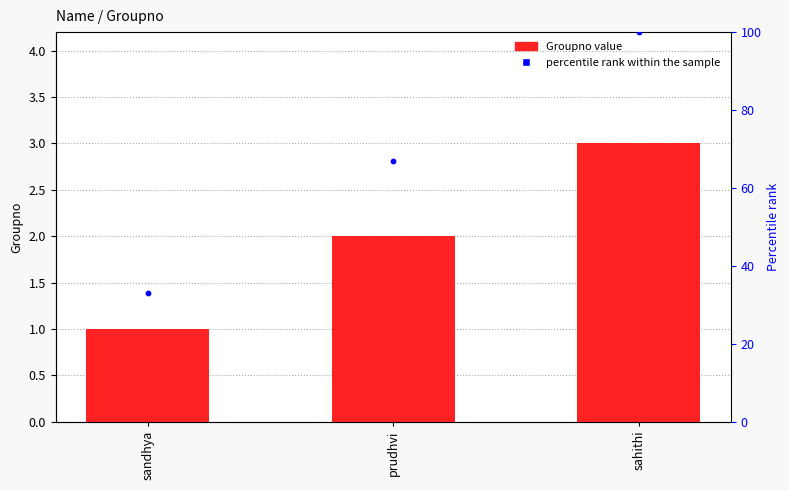

Which series contains the highest Y value?

percentile rank within sample